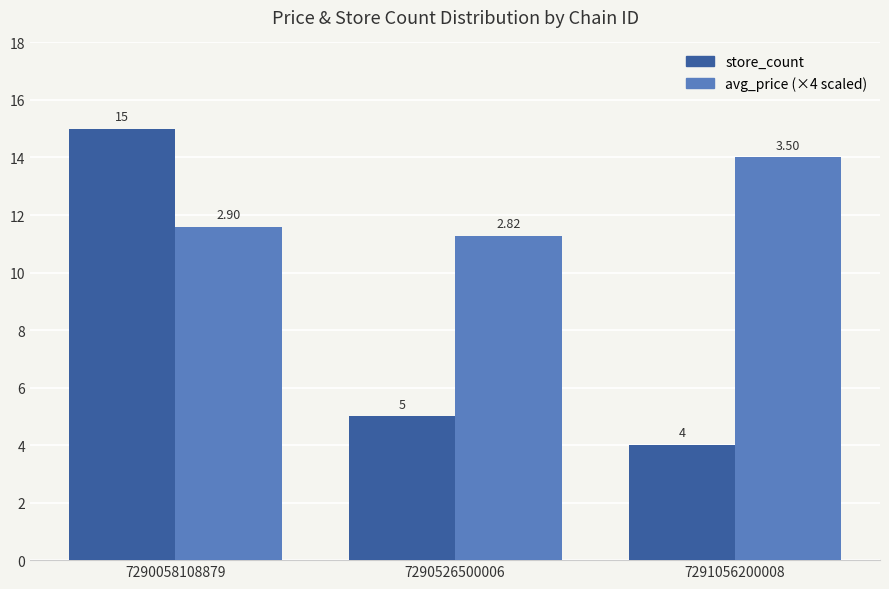

At which category is the sum across all series the highest?

7290058108879